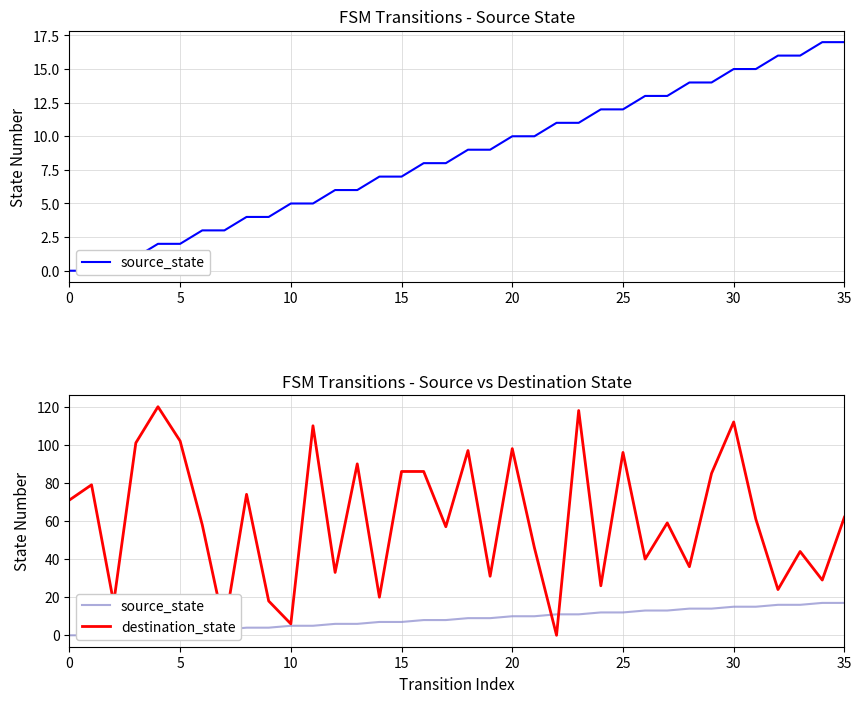

Does the chart display data point markers on the line(s)?

No